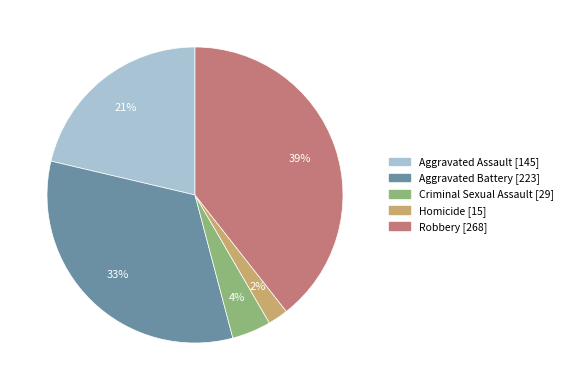

The Aggravated Assault slice represents 21% of the pie. True or false?

True